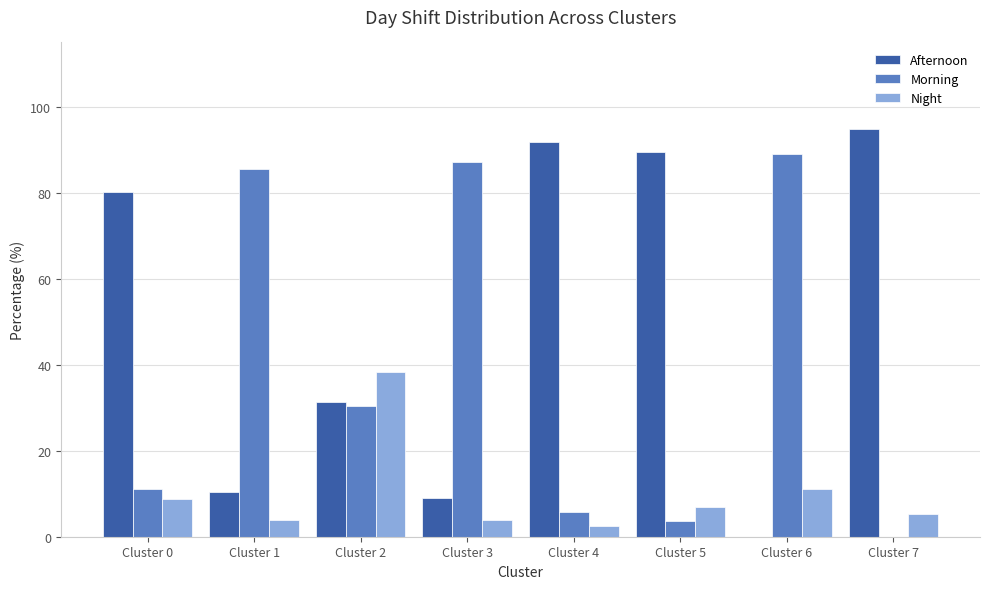

Between Cluster 0 and Cluster 5, which series saw the biggest shift?

Afternoon